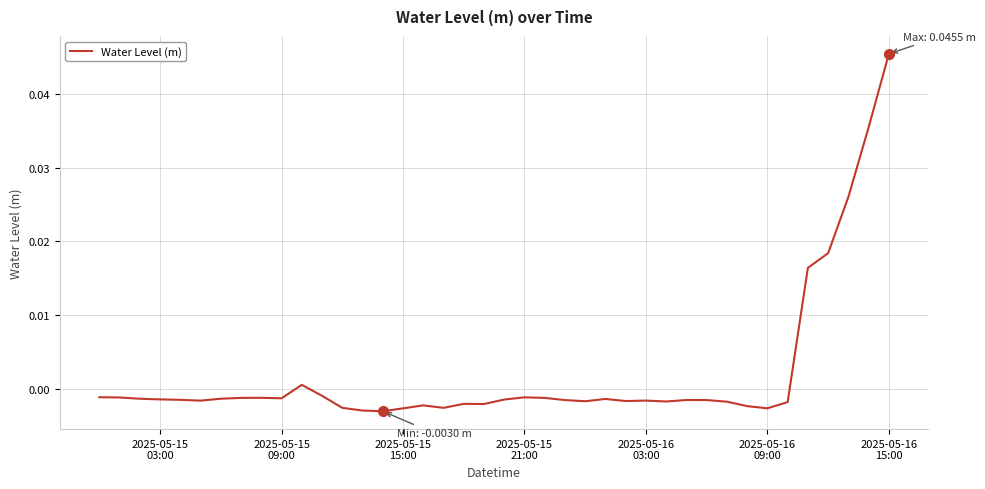

True or false: there are more than 1 points higher than both neighbors.

True